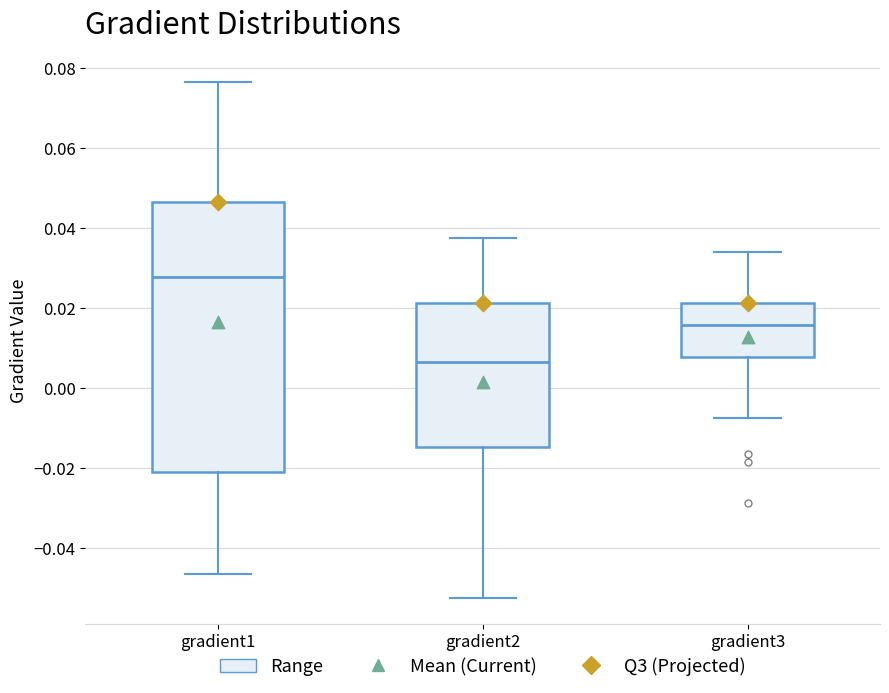

Which box is the tallest, from its lower edge to its upper edge?

gradient1